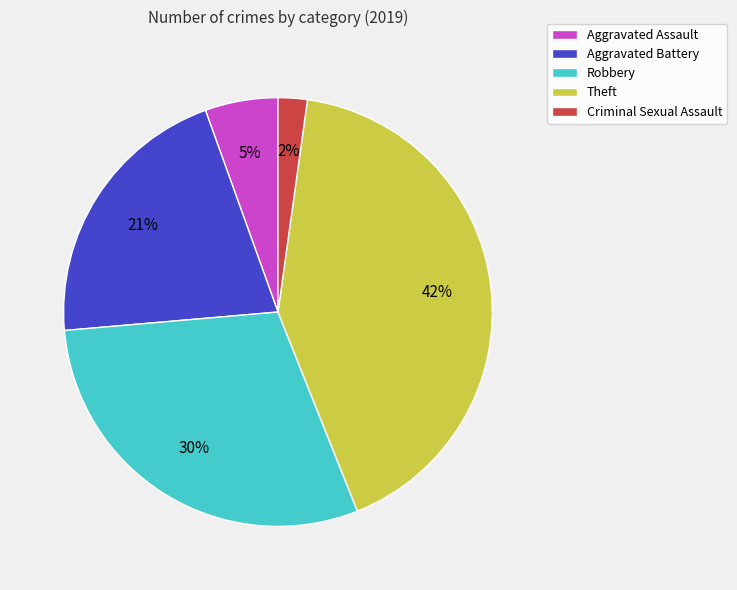

Rank the categories by value from lowest to highest.

Criminal Sexual Assault, Aggravated Assault, Aggravated Battery, Robbery, Theft